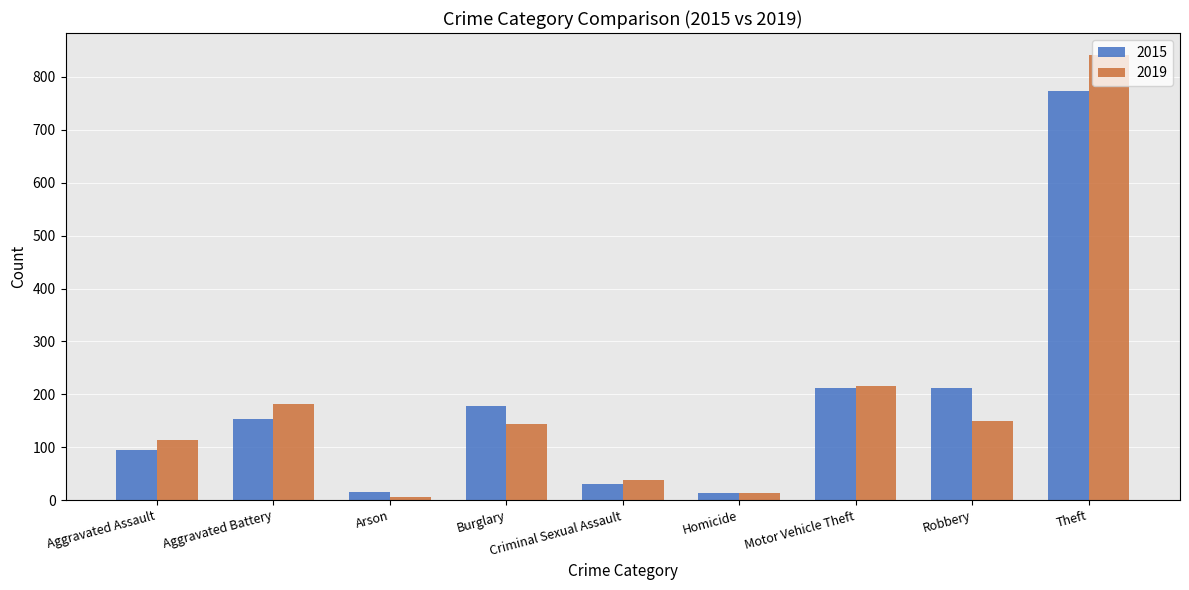

What is the sum of the 2019 values at Aggravated Battery and Aggravated Assault?

295